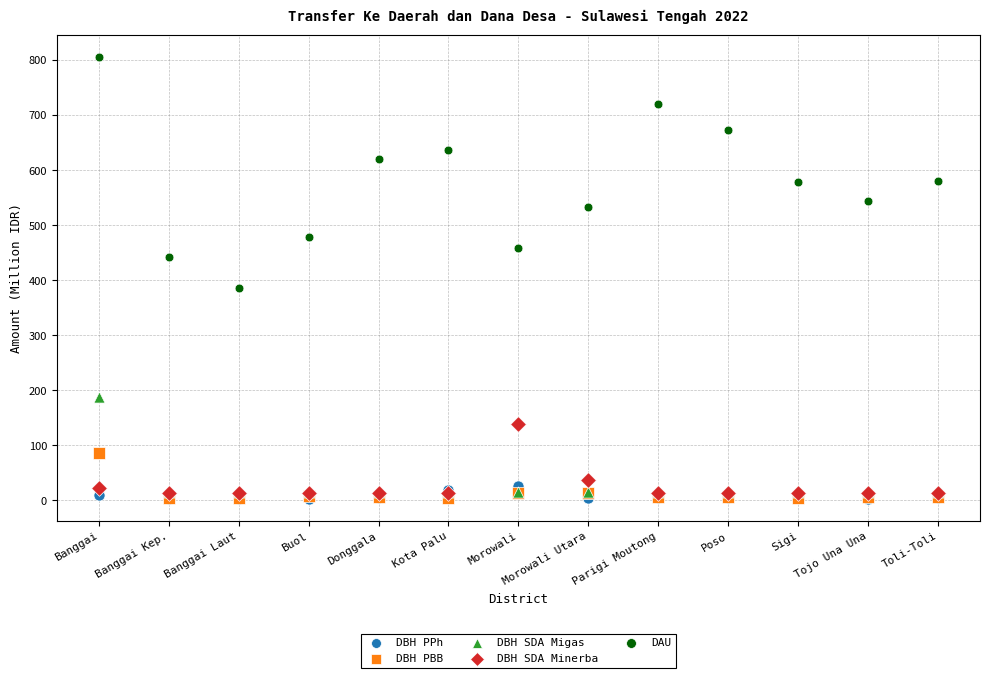

Across all series, what Y value is closest to 404?

386.2